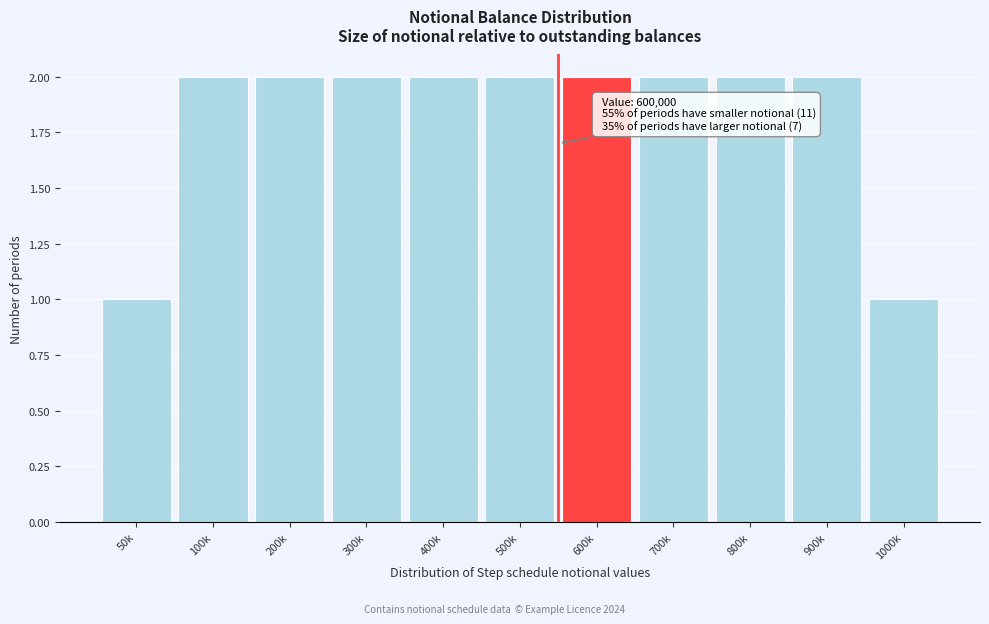

Reading right to left, list all the values displayed in this chart.

1000k=1	900k=2	800k=2	700k=2	600k=2	500k=2	400k=2	300k=2	200k=2	100k=2	50k=1